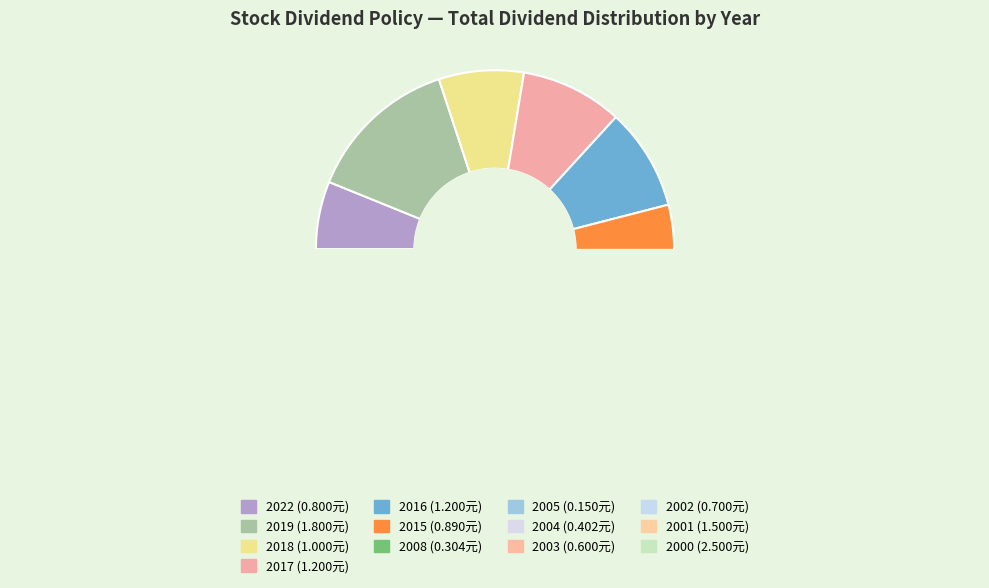

Does any single category account for the majority?

No